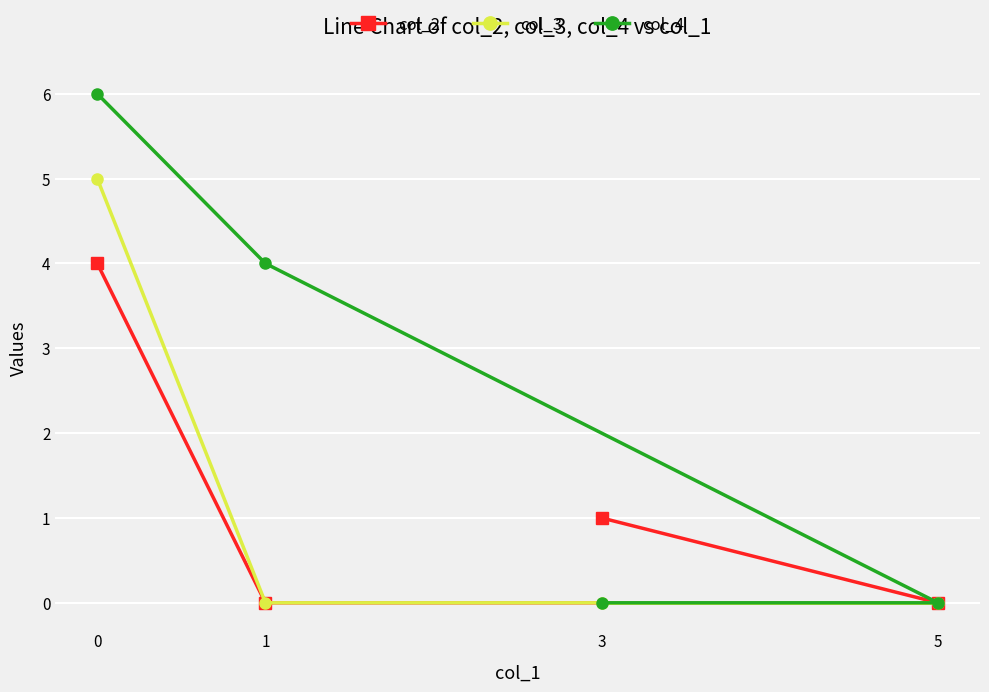

True or false: col_2 and col_4 intersect in this chart.

False